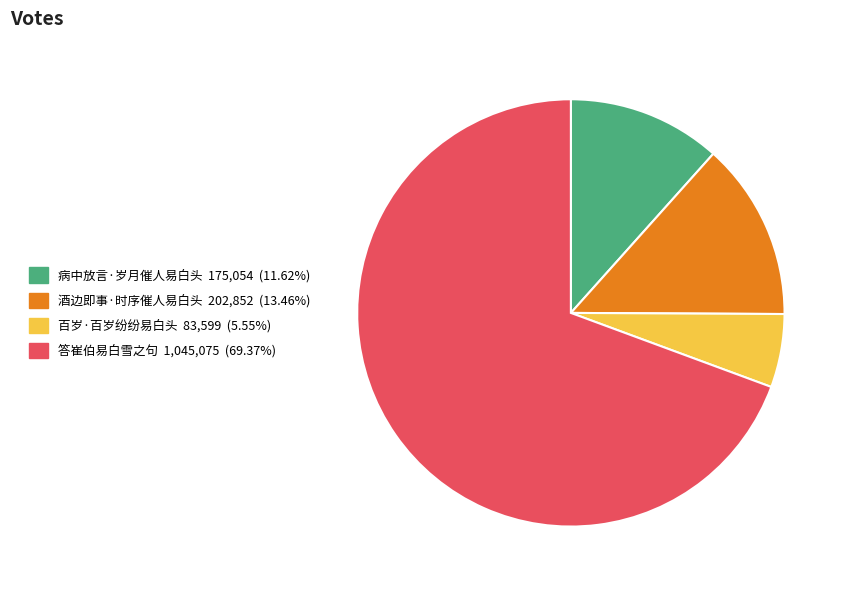

True or false: 酒边即事·时序催人易白头 accounts for 13% of the total.

True